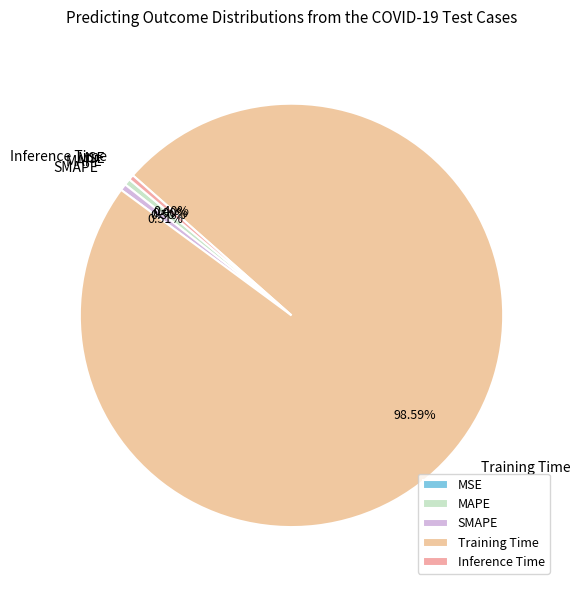

Combined, do MAPE and Inference Time account for over 50%?

No